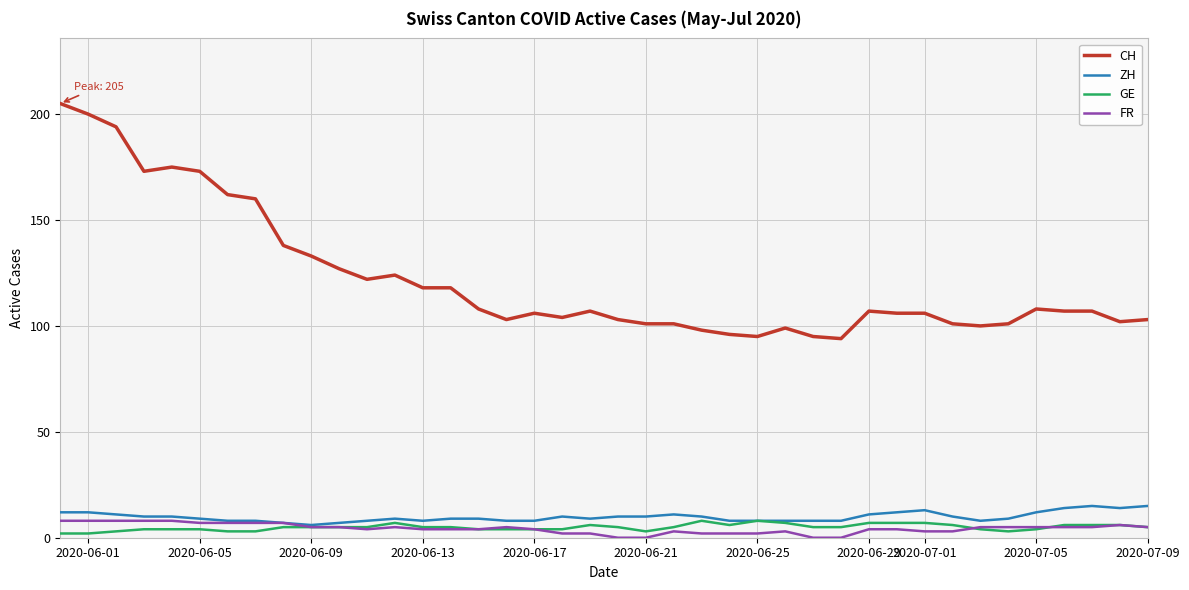

Reading left to right, transcribe all the data shown in this chart.

CH: 205	200	194	173	175	173	162	160	138	133	127	122	124	118	118	108	103	106	104	107	103	101	101	98	96	95	99	95	94	107	106	106	101	100	101	108	107	107	102	103
ZH: 12	12	11	10	10	9	8	8	7	6	7	8	9	8	9	9	8	8	10	9	10	10	11	10	8	8	8	8	8	11	12	13	10	8	9	12	14	15	14	15
GE: 2	2	3	4	4	4	3	3	5	5	5	5	7	5	5	4	4	4	4	6	5	3	5	8	6	8	7	5	5	7	7	7	6	4	3	4	6	6	6	5
FR: 8	8	8	8	8	7	7	7	7	5	5	4	5	4	4	4	5	4	2	2	0	0	3	2	2	2	3	0	0	4	4	3	3	5	5	5	5	5	6	5